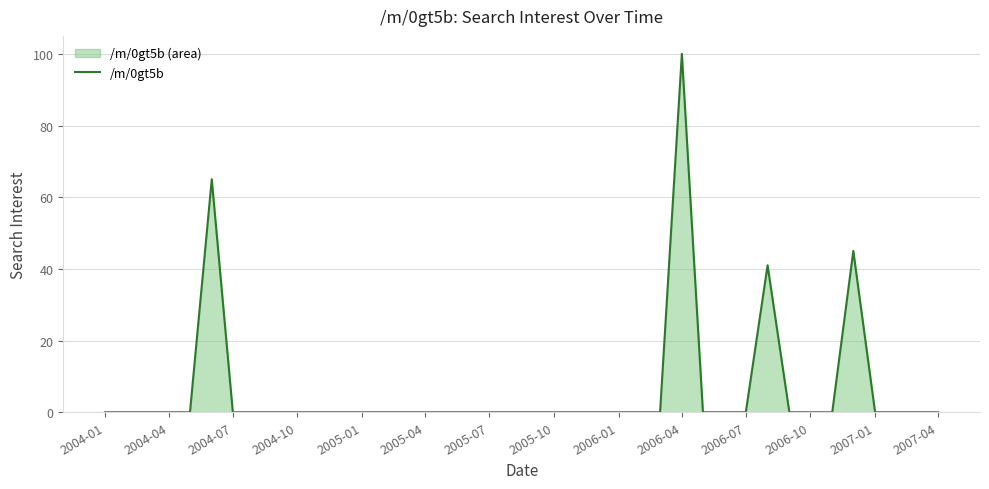

How many lines are shown in the chart?

1